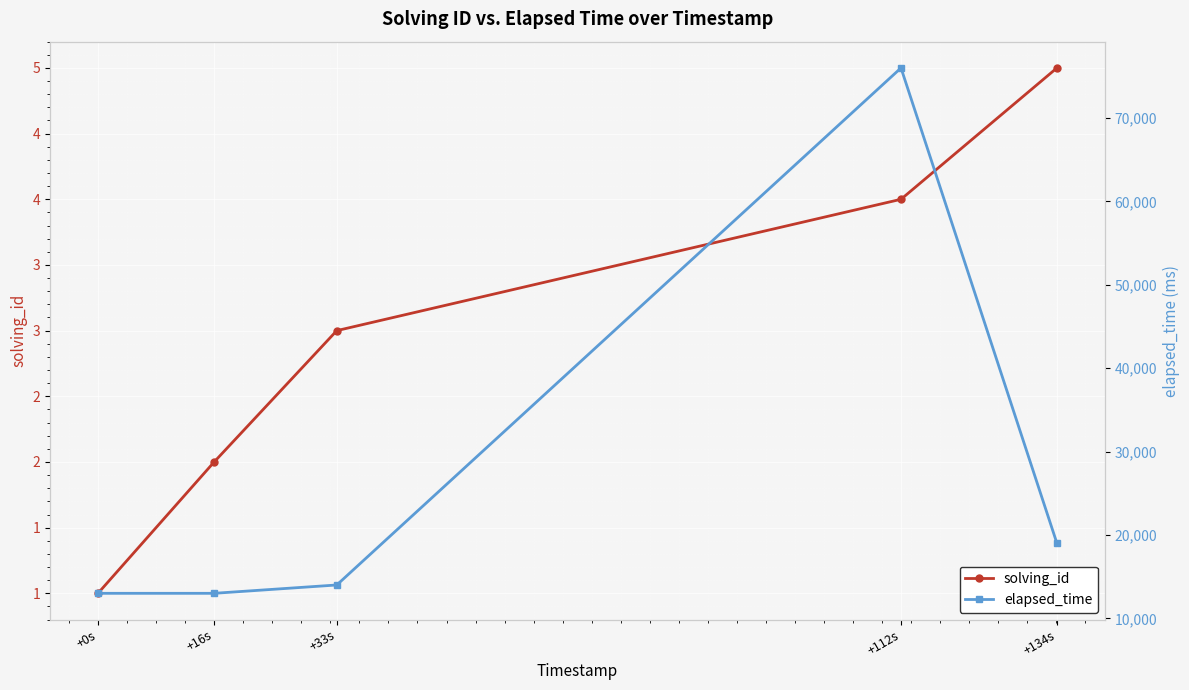

What is the highest value of the solving_id series?

5